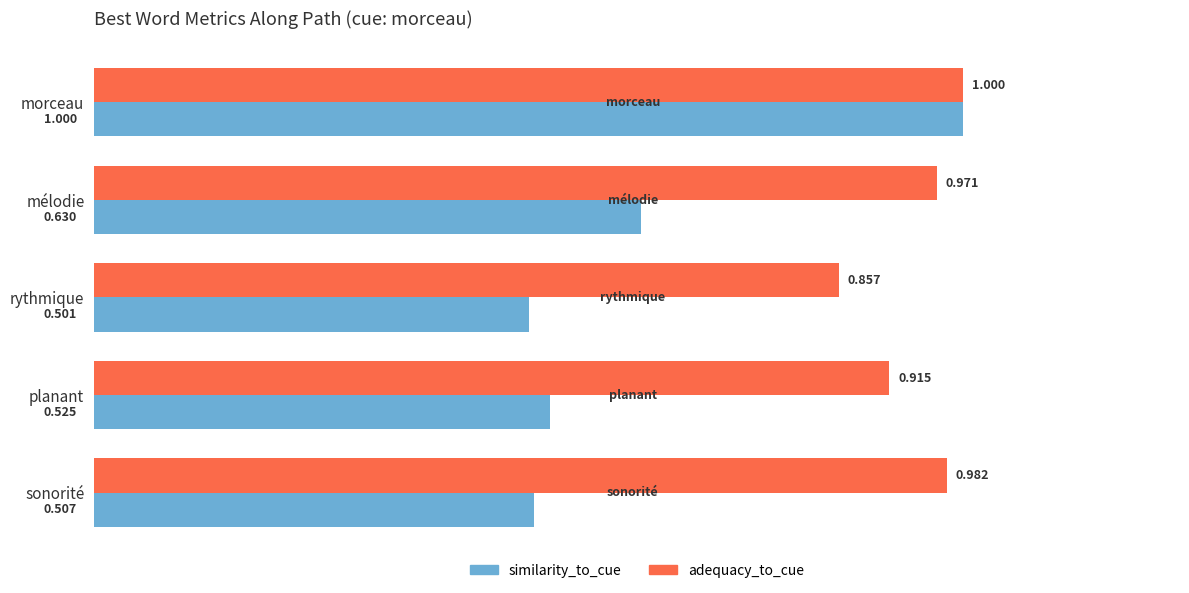

Which label corresponds to the largest value in the chart?

morceau